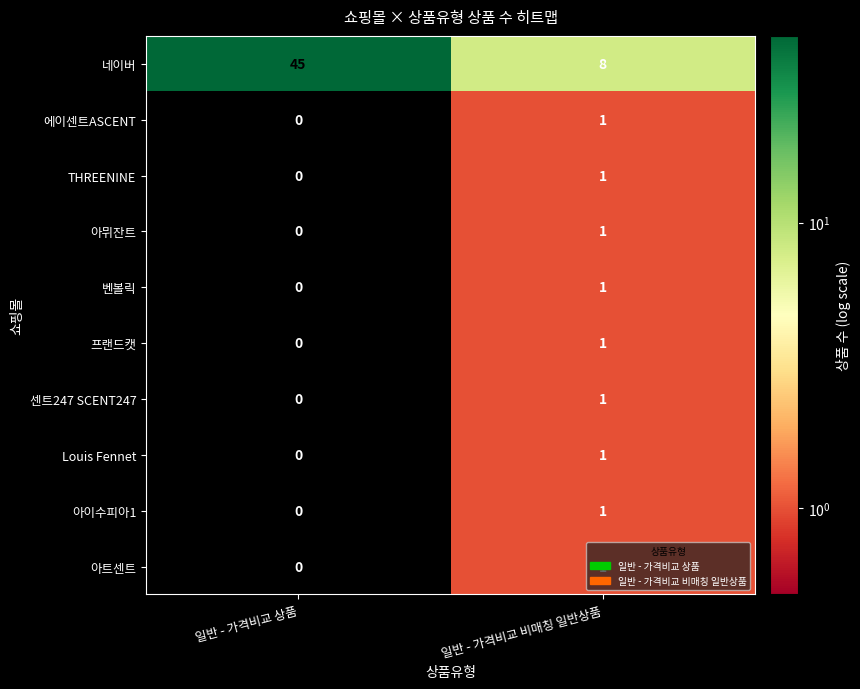

What is the sum of the 네이버 values at 일반 - 가격비교 비매칭 일반상품 and 일반 - 가격비교 상품?

53